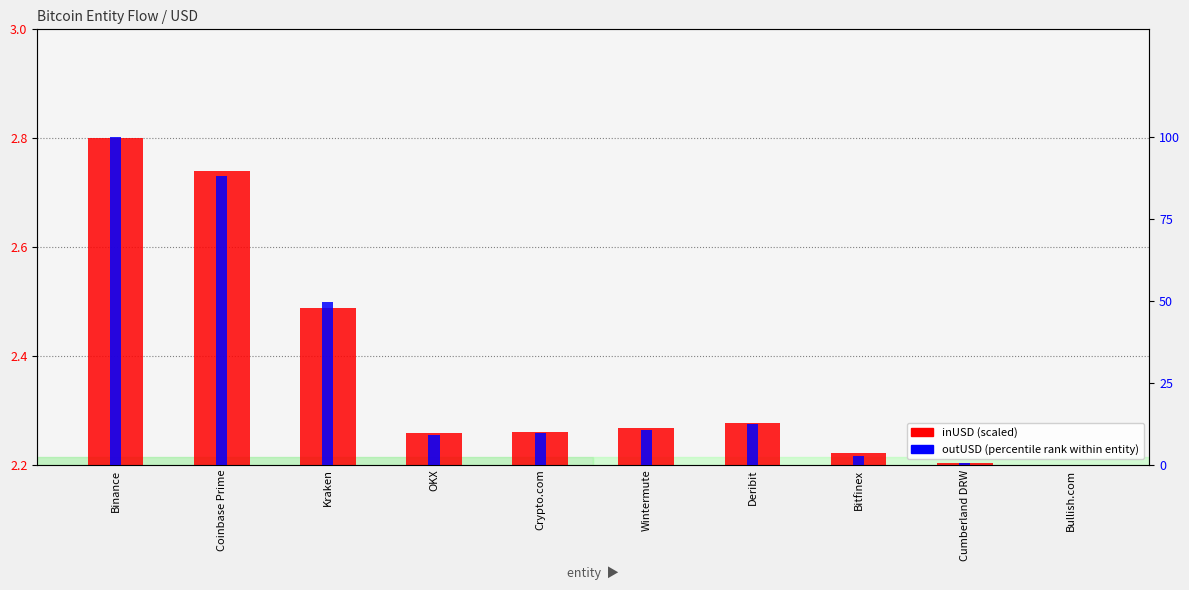

What position from the left is Coinbase Prime?

2